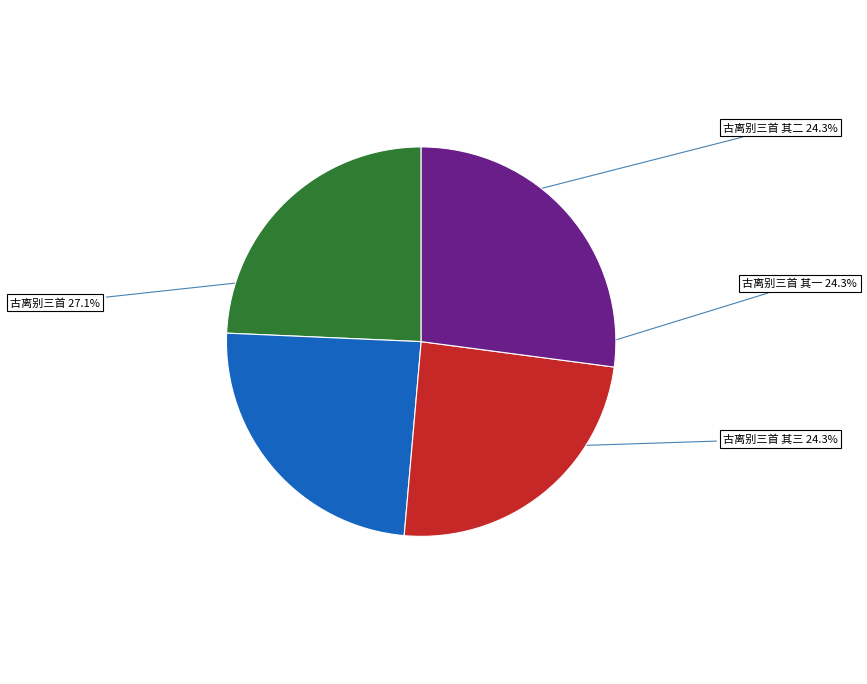

True or false: 古离别三首 accounts for 27% of the total.

True